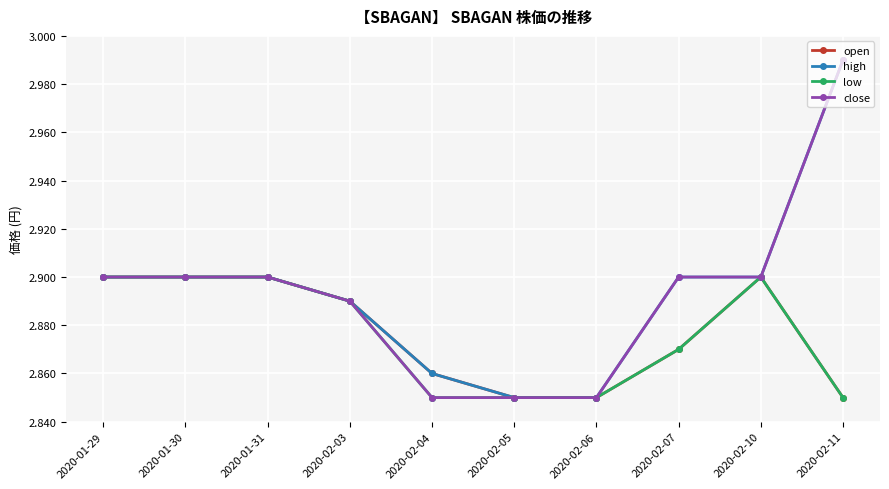

Which category has the highest value across all series?

2020-02-11